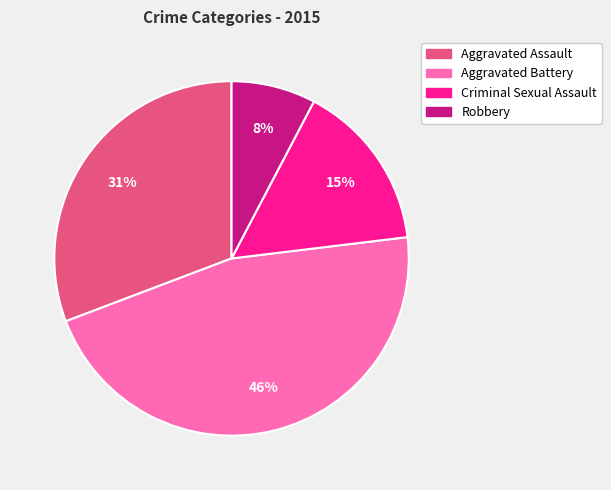

To the nearest percent, what is the difference between the largest and smallest slice percentages?

38%